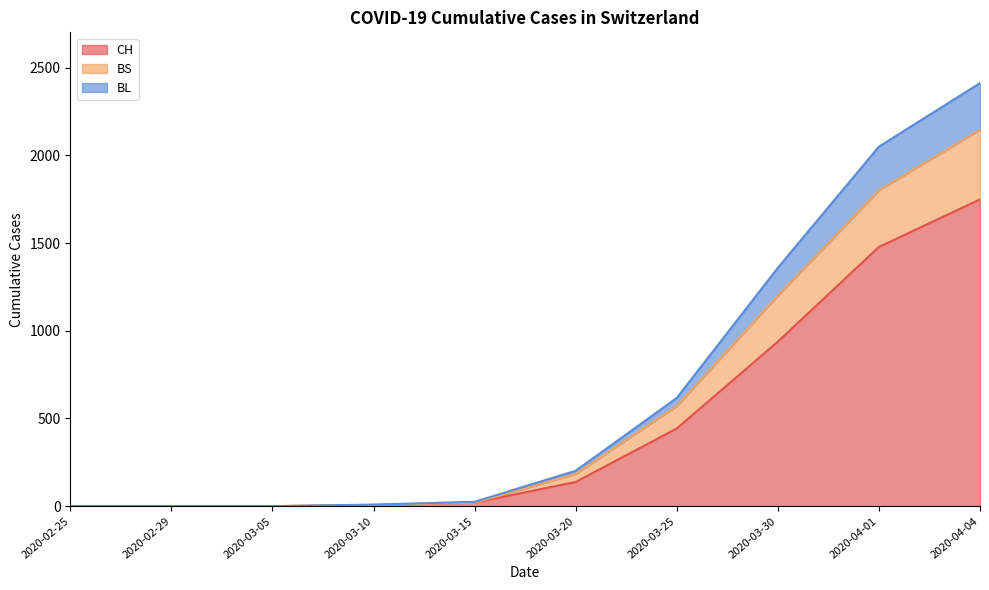

At which category is the sum across all series the highest?

2020-04-04